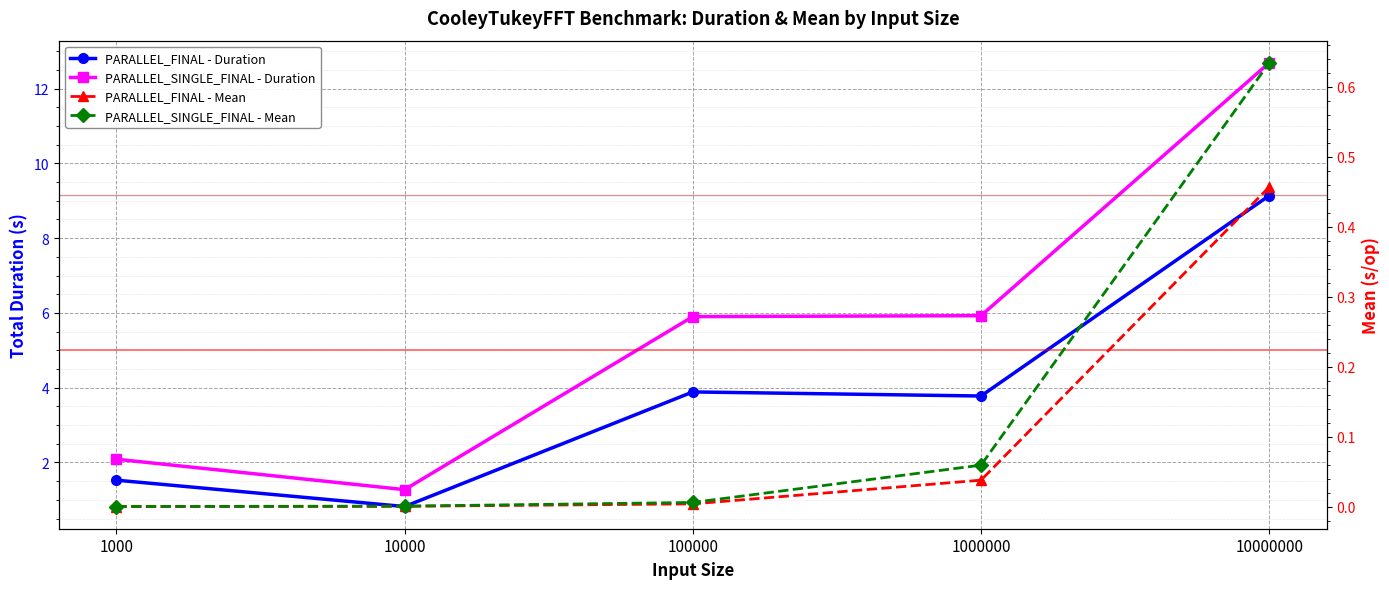

What is the spread (max minus min) of values at 100000?

5.9